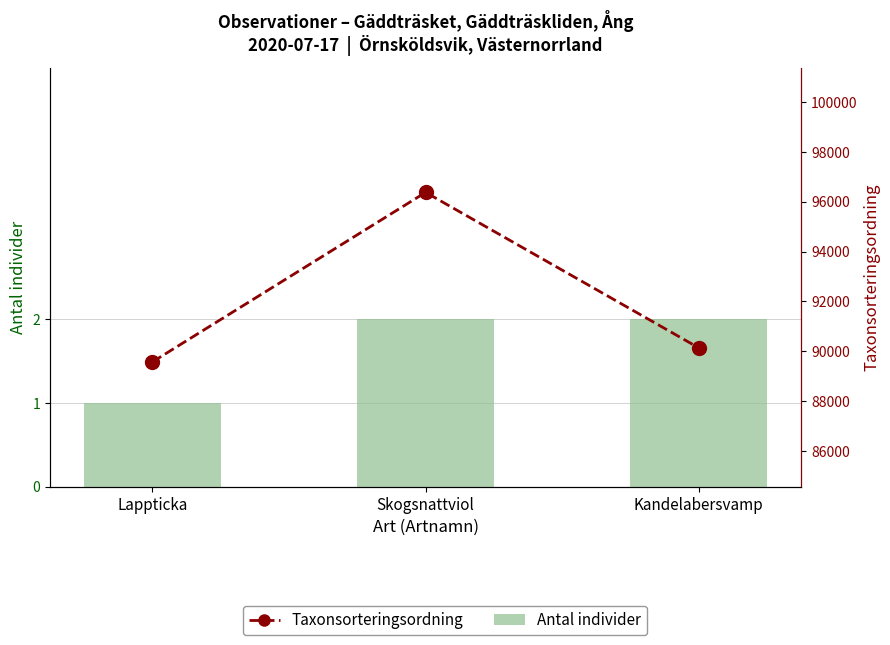

Which series changed the most between Lappticka and Skogsnattviol?

Taxonsorteringsordning